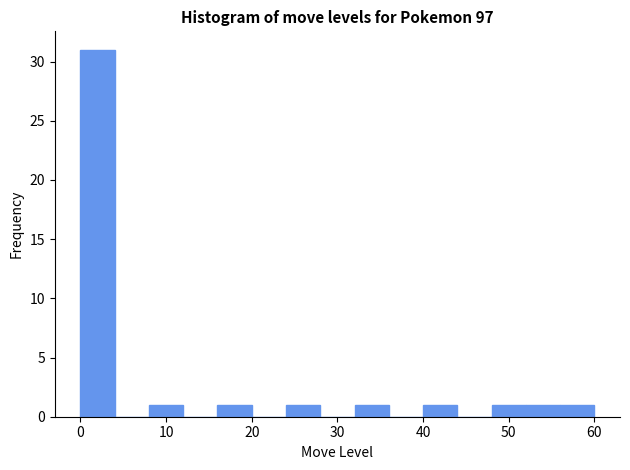

How tall is the bar that spans 56 to 60 on the x-axis? The values are not printed on the chart, so give them approximately, as read against the axis.

1